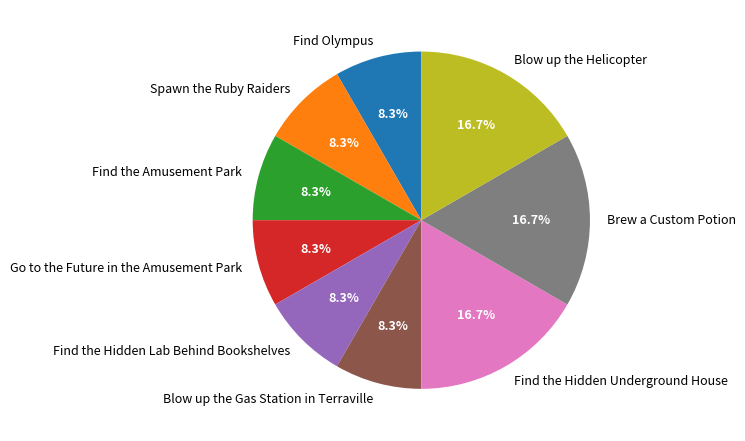

How many slices are in this pie chart?

9